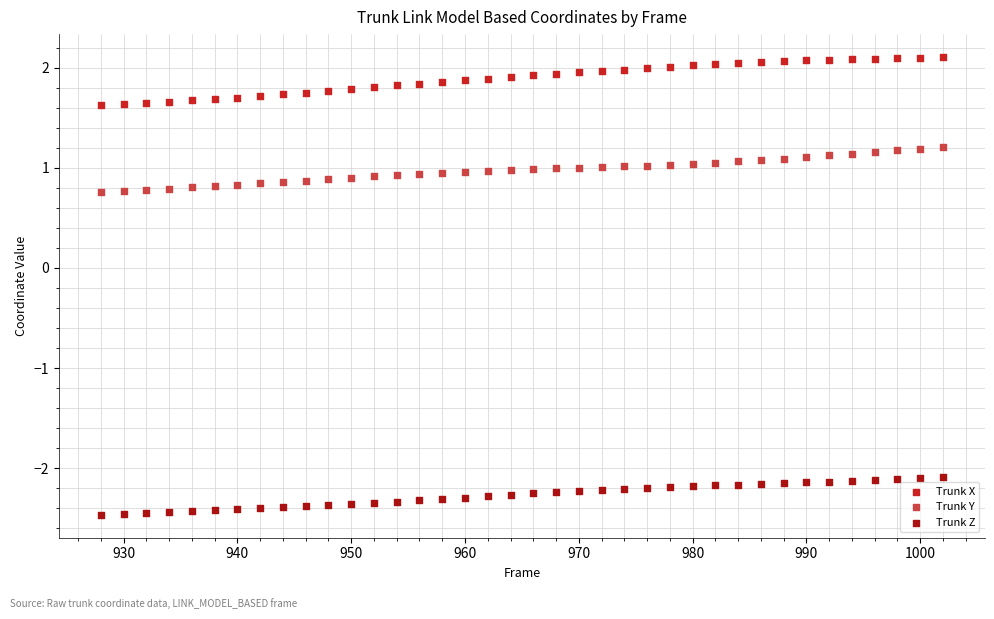

Which series has the largest Y range (max minus min)?

Trunk X